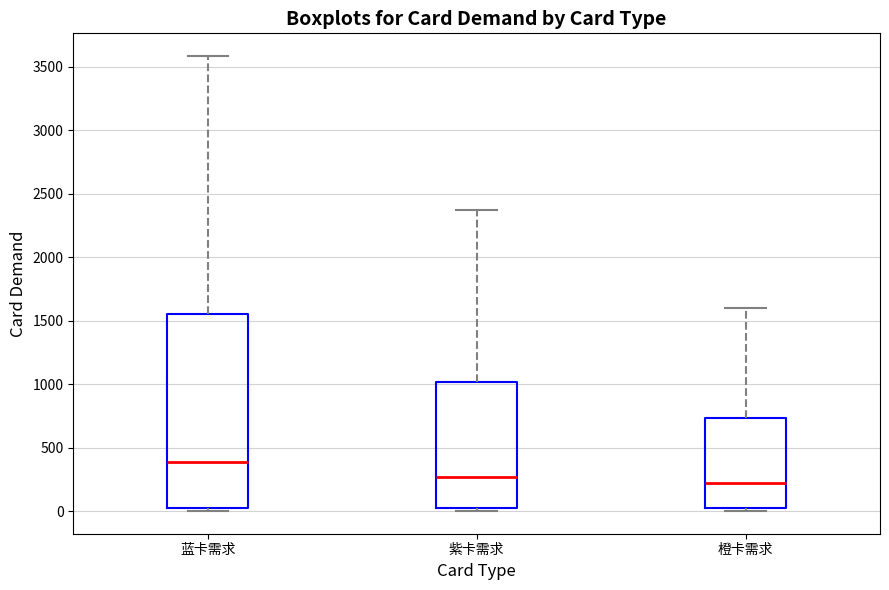

Where does the upper whisker of the box for 橙卡需求 end on the y-axis? The values are not printed on the chart, so give them approximately, as read against the axis.

1600